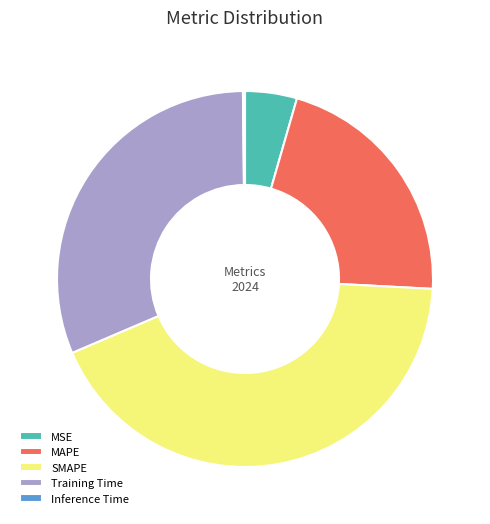

Does any single category account for the majority?

No